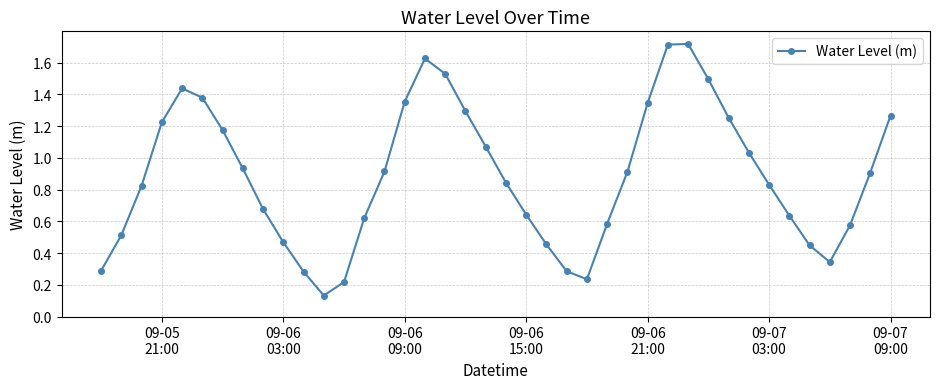

How many interior local valleys (lower than both neighbors) does the data have?

3